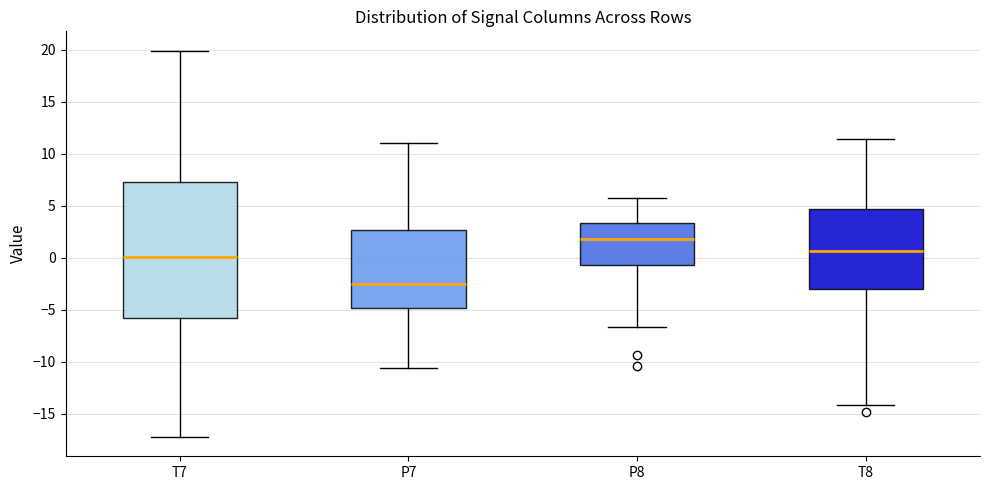

Which box's median line is the lowest?

P7